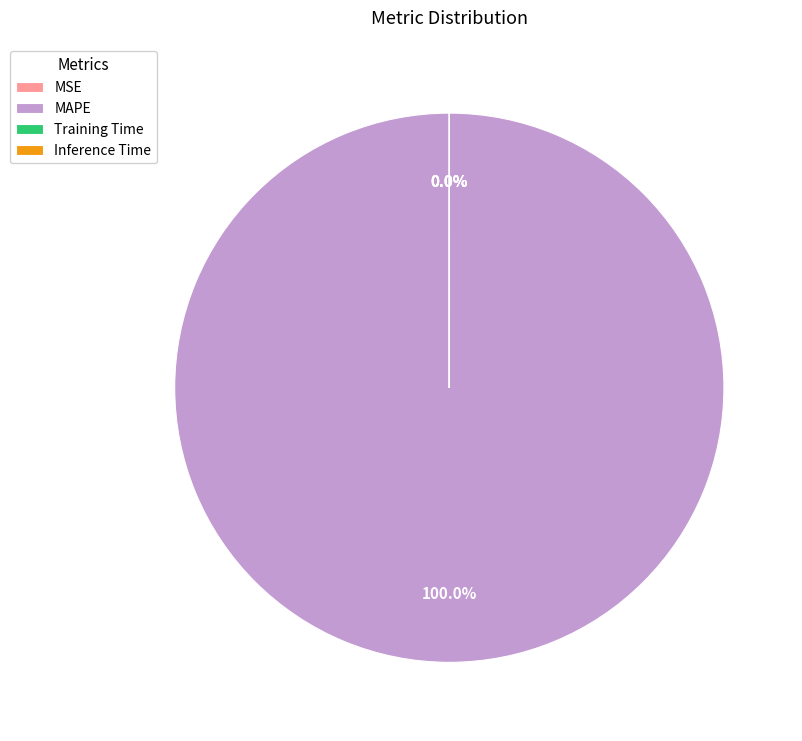

Count the number of slices in the pie.

4